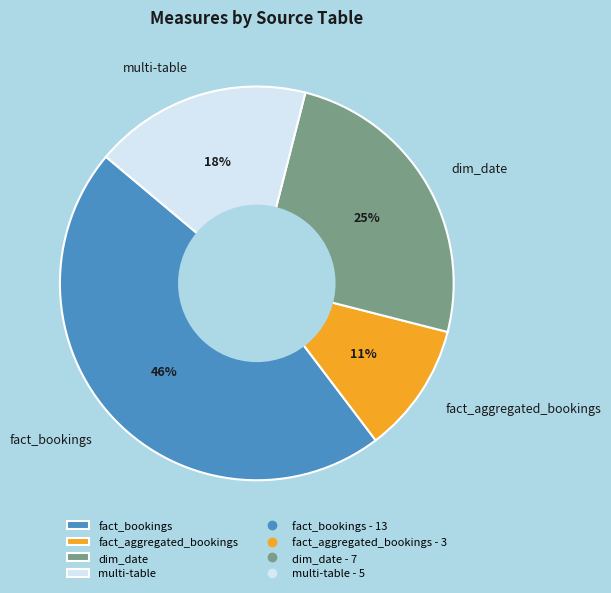

What percentage is the dim_date slice, to the nearest percent?

25%